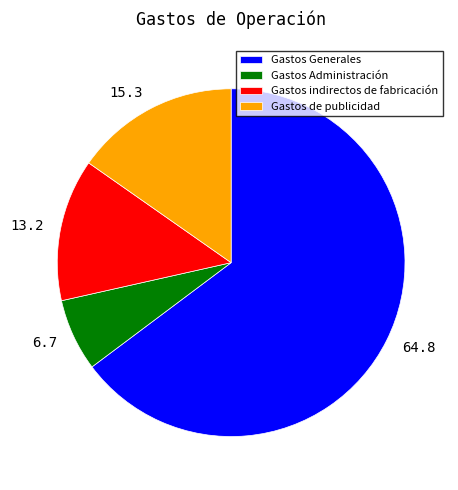

Between Gastos indirectos de fabricación and Gastos Administración, which is larger?

Gastos indirectos de fabricación